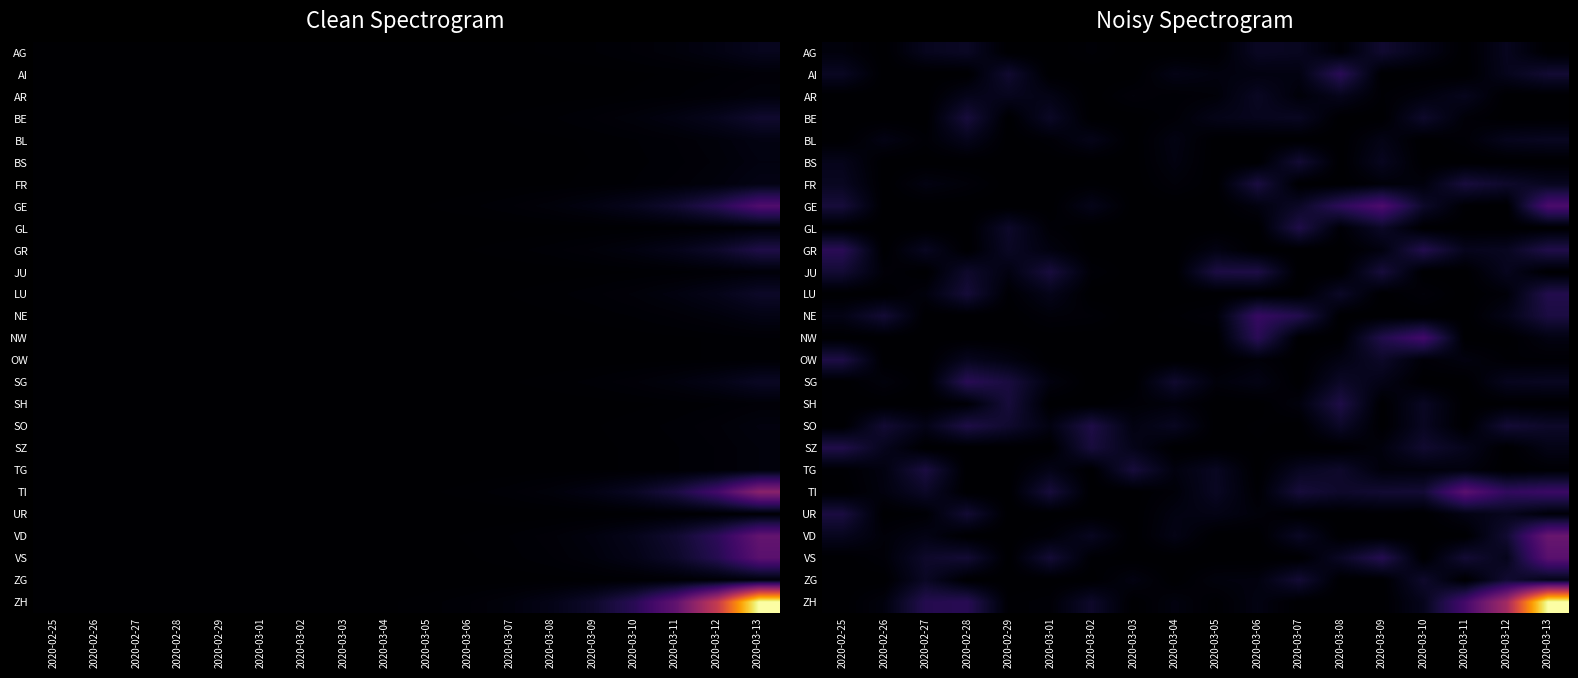

Which series has the widest spread of values?

ZH